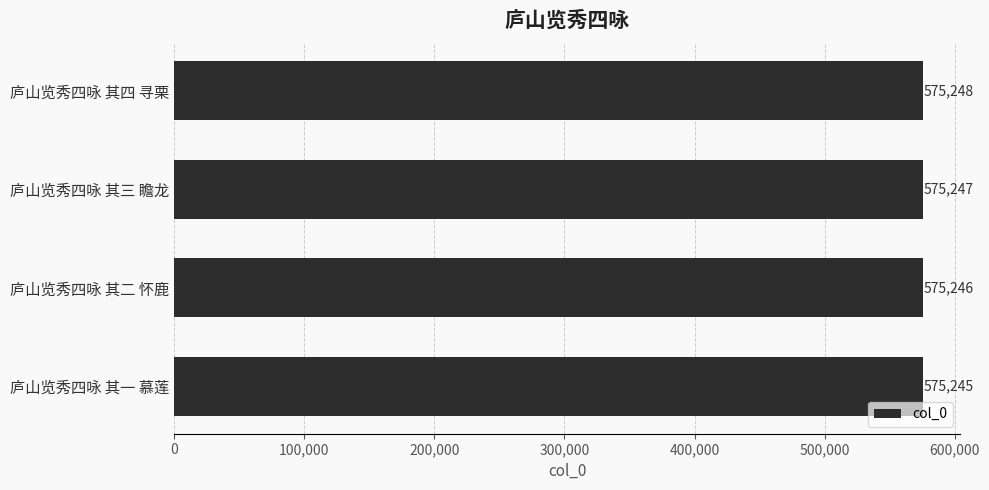

At which category does the chart reach its minimum across all series?

庐山览秀四咏 其一 慕莲